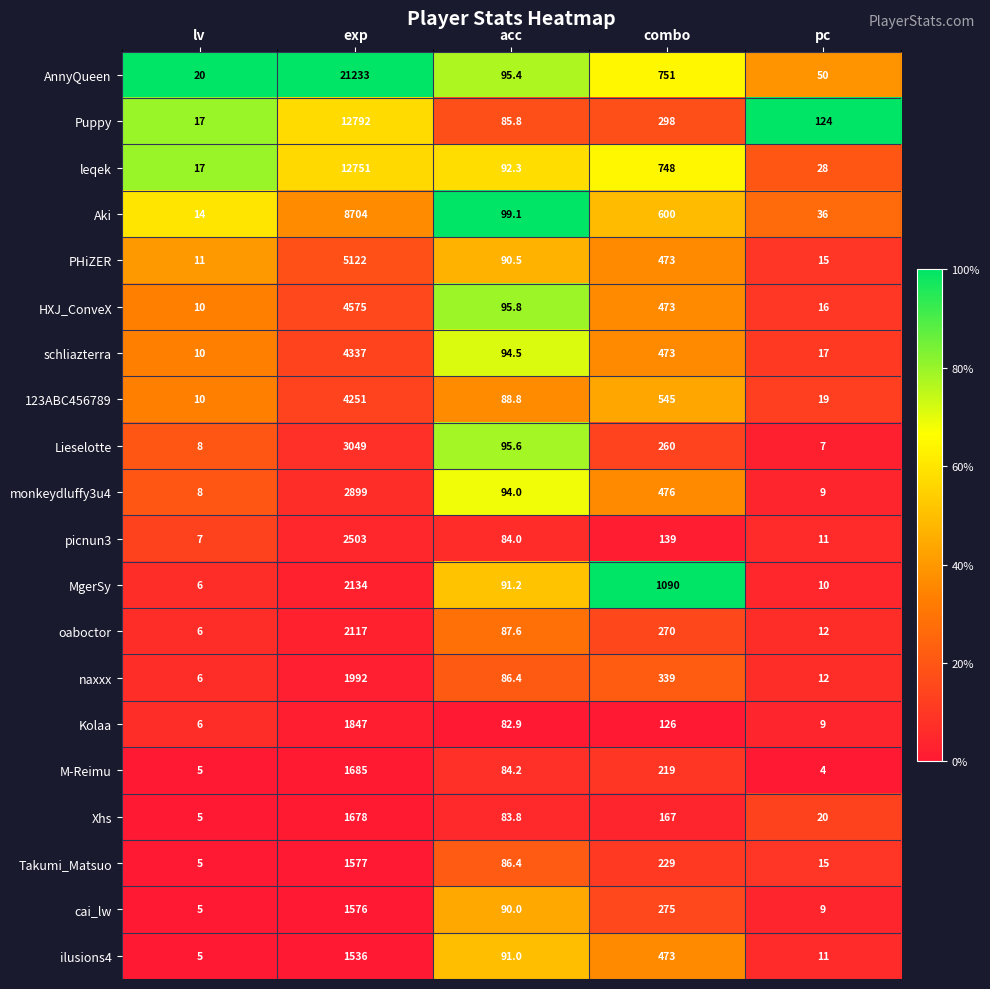

What is the difference between the M-Reimu values at combo and lv?

214.0